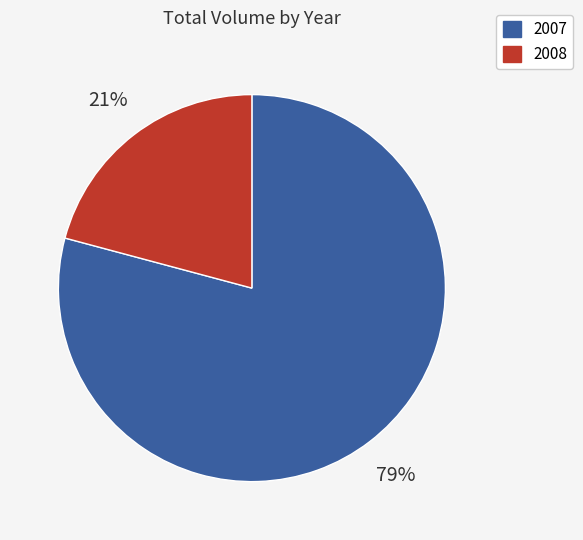

To the nearest percent, what is the average slice percentage?

50%